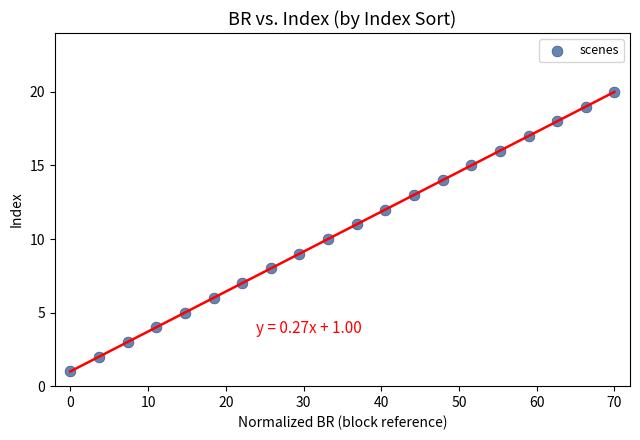

What is the range of Y values (max minus min)?

19